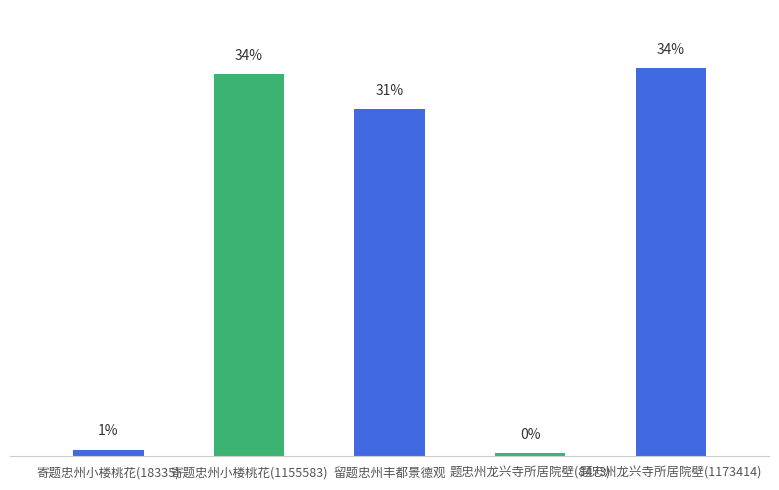

What is the greatest value displayed?

1173414